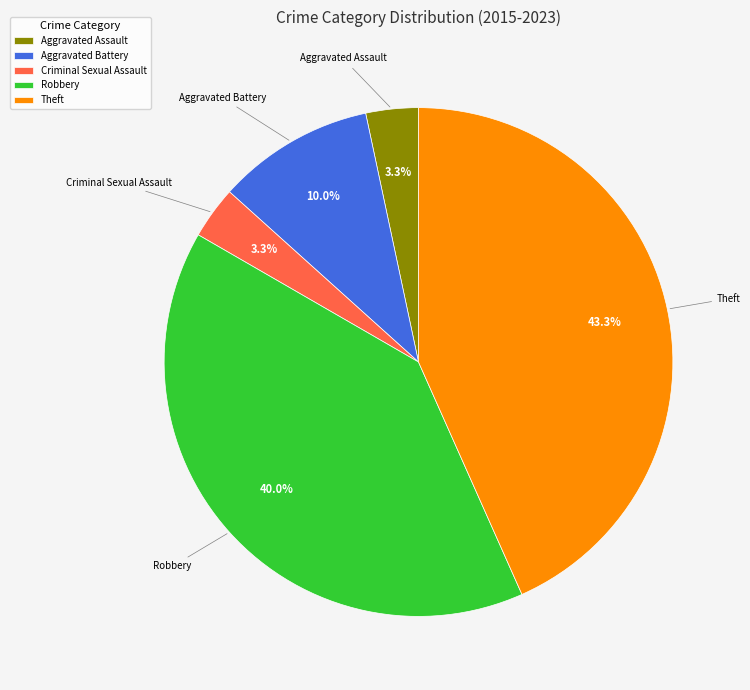

Which category has the biggest portion of the pie?

Theft